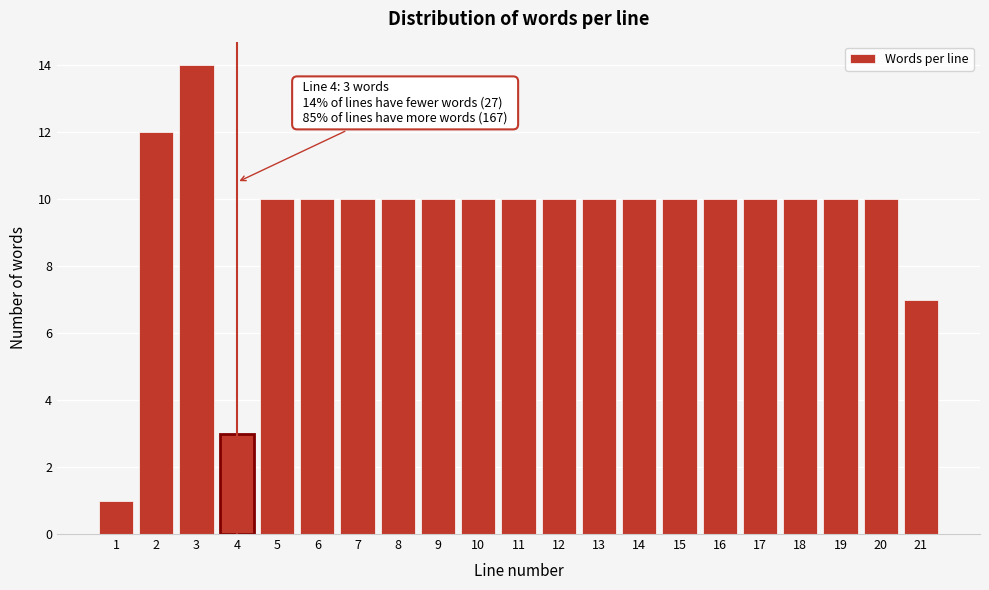

Reading left to right, transcribe all the data shown in this chart.

1=1	2=12	3=14	4=3	5=10	6=10	7=10	8=10	9=10	10=10	11=10	12=10	13=10	14=10	15=10	16=10	17=10	18=10	19=10	20=10	21=7